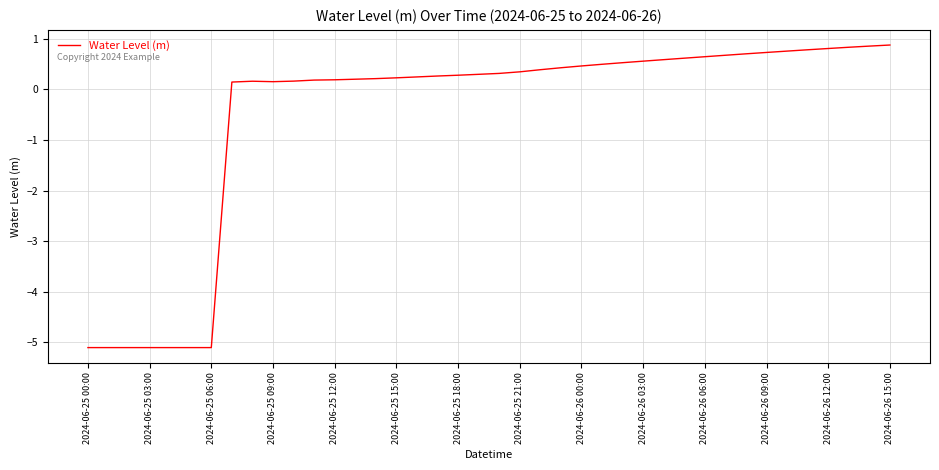

What is the difference between the maximum and minimum values?

6.0